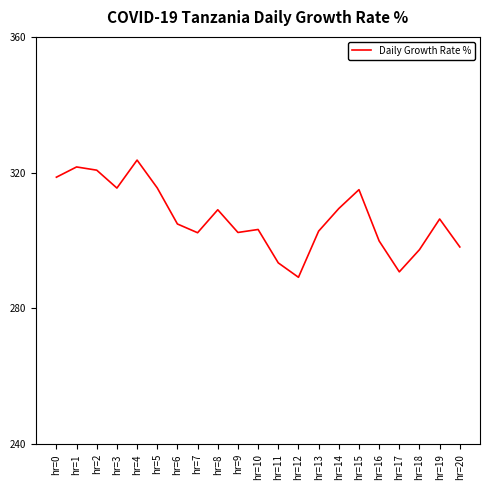

What is the difference between the maximum and minimum values?

34.5